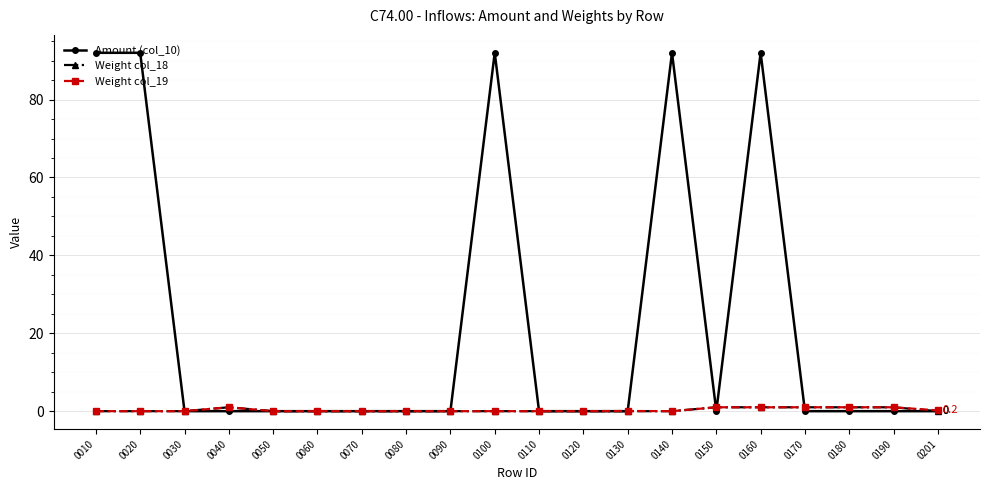

True or false: Amount (col_10) has more than 1 points higher than both neighbors.

True